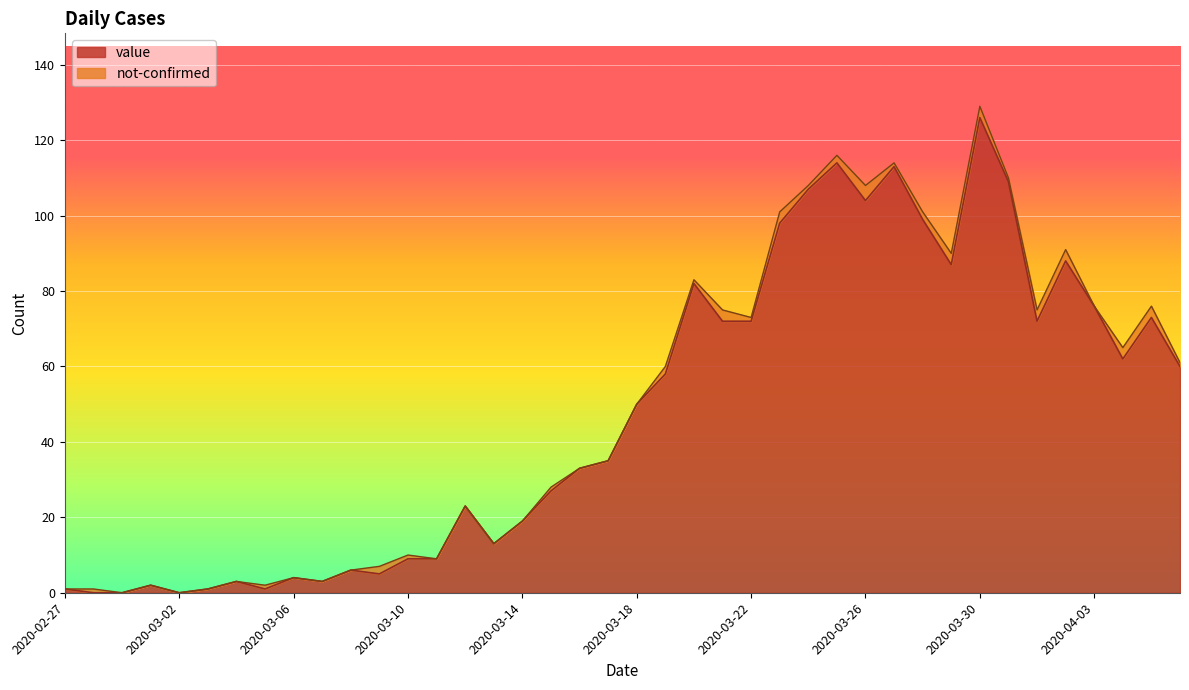

At which category does the chart reach its peak across all series?

2020-03-30